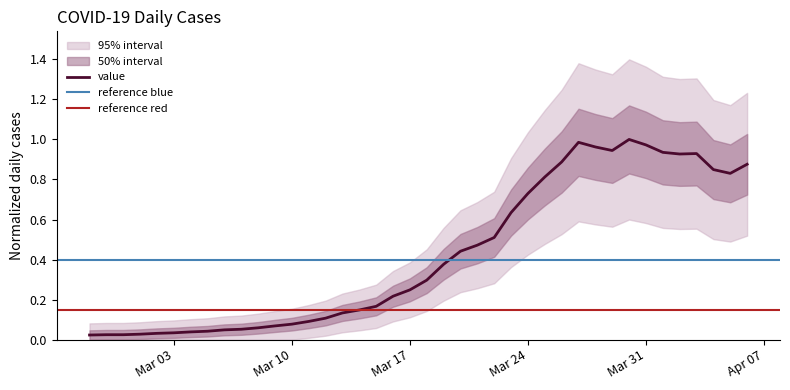

True or false: value has a value of 0.6 at Mar 31.

False